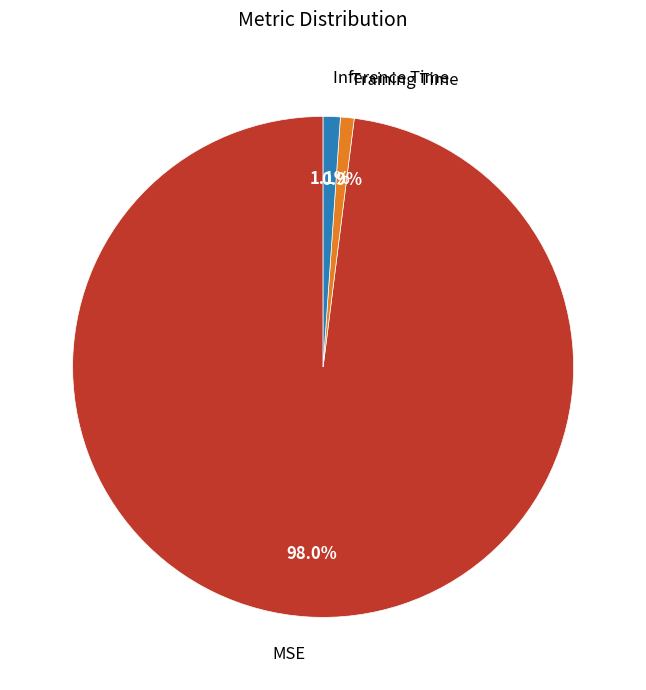

Is it true that MSE is 98% of the pie?

True